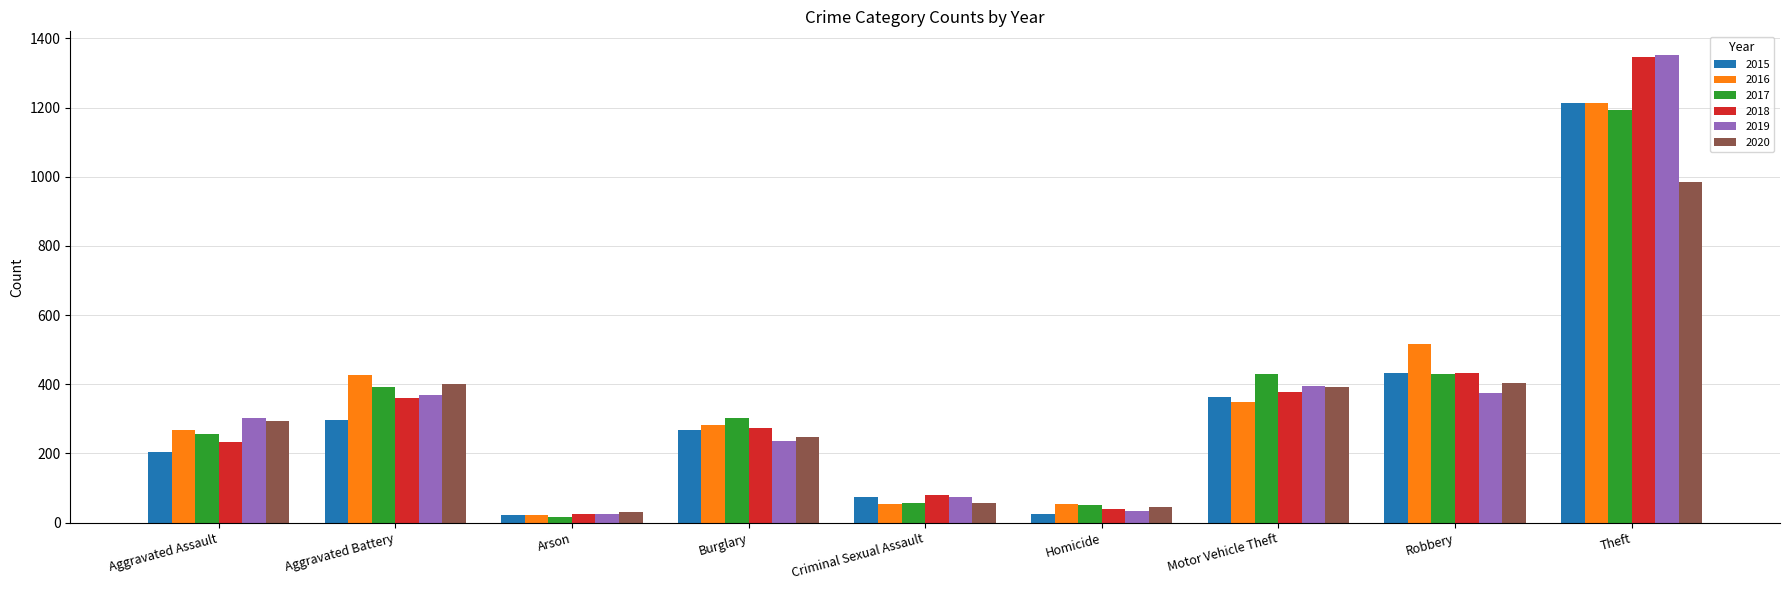

What is the value of the 2017 bar at the 3rd from the left?

17